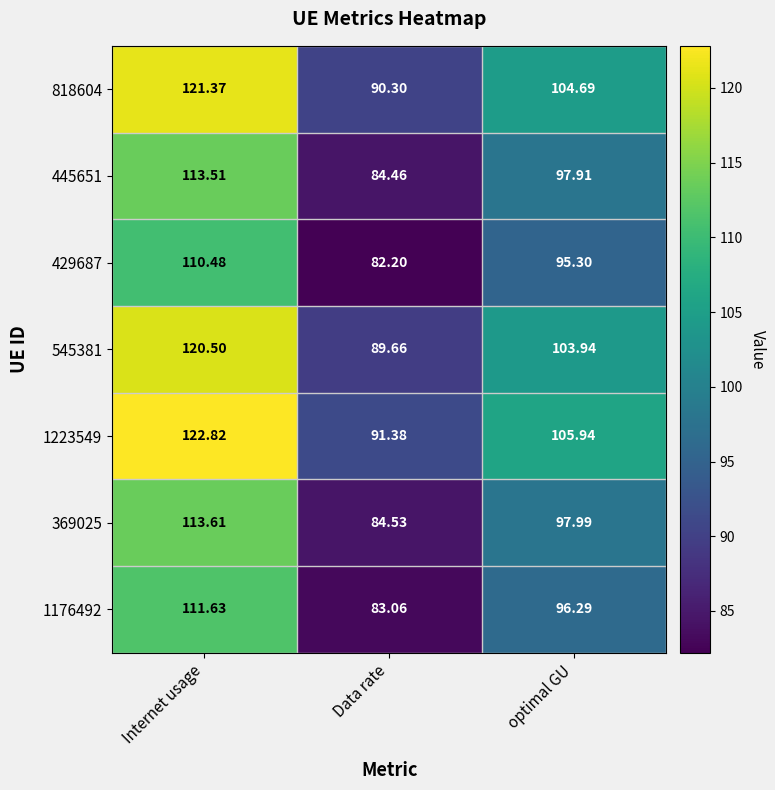

Which series has the largest range (max minus min)?

1223549